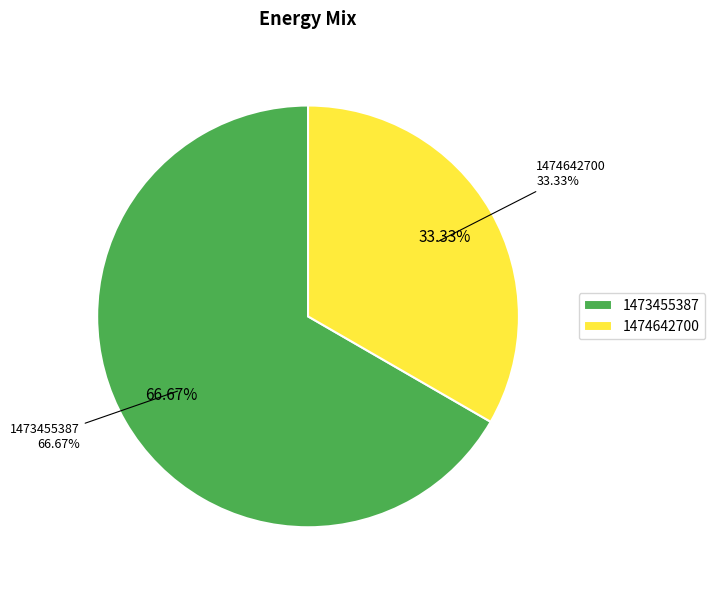

The 1473455387 slice represents 67% of the pie. True or false?

True